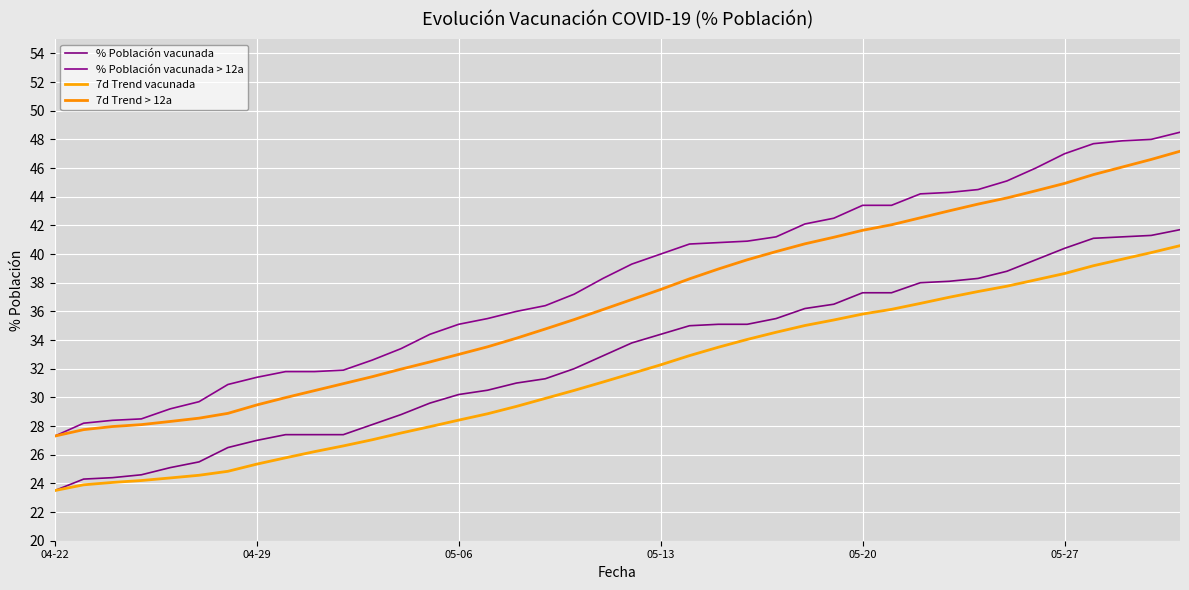

How many lines are shown in the chart?

4